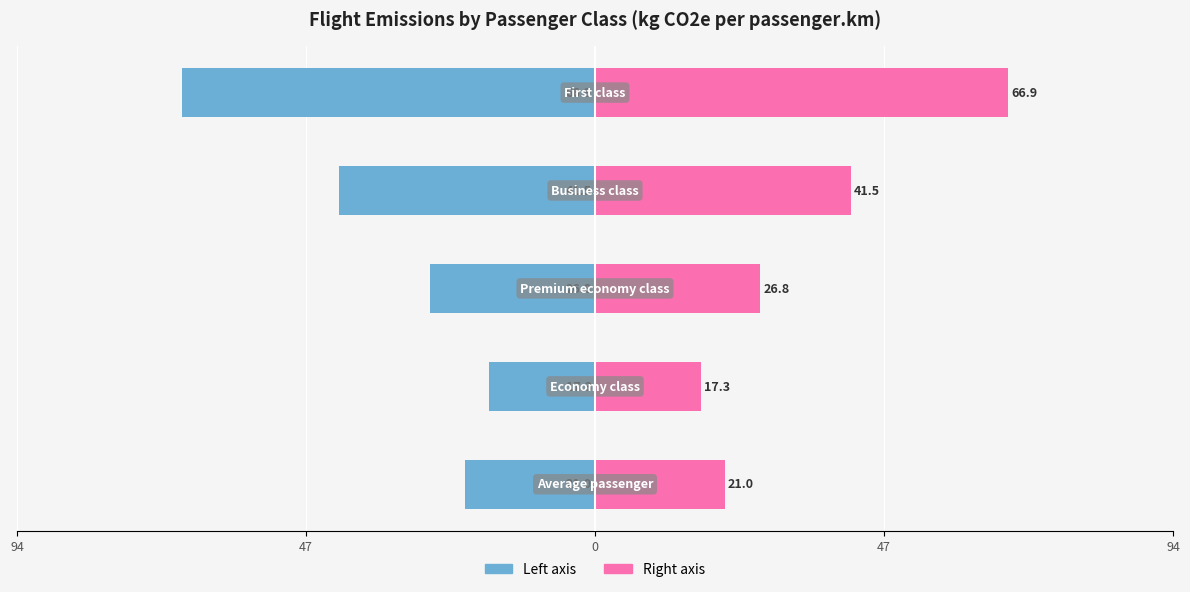

What is the sum of all kg CO2e (left) values?

-173.5